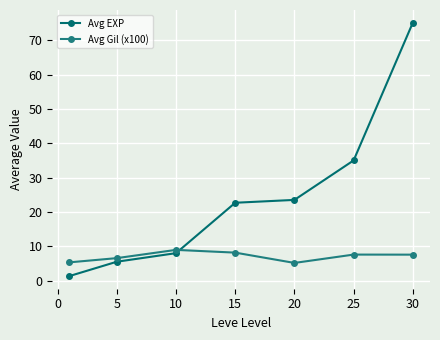

How many distinct data groups are displayed?

2